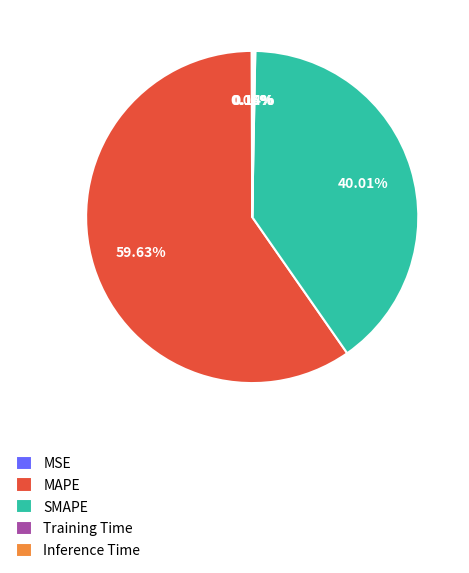

How much of the chart is everything except SMAPE?

60.0%